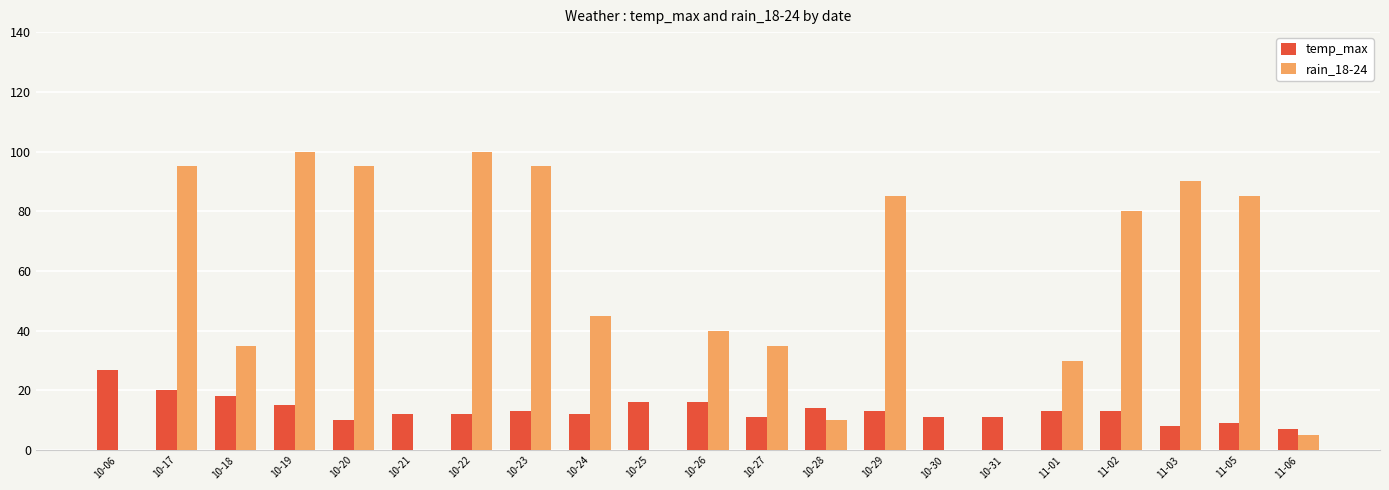

How many groups of bars are there?

21